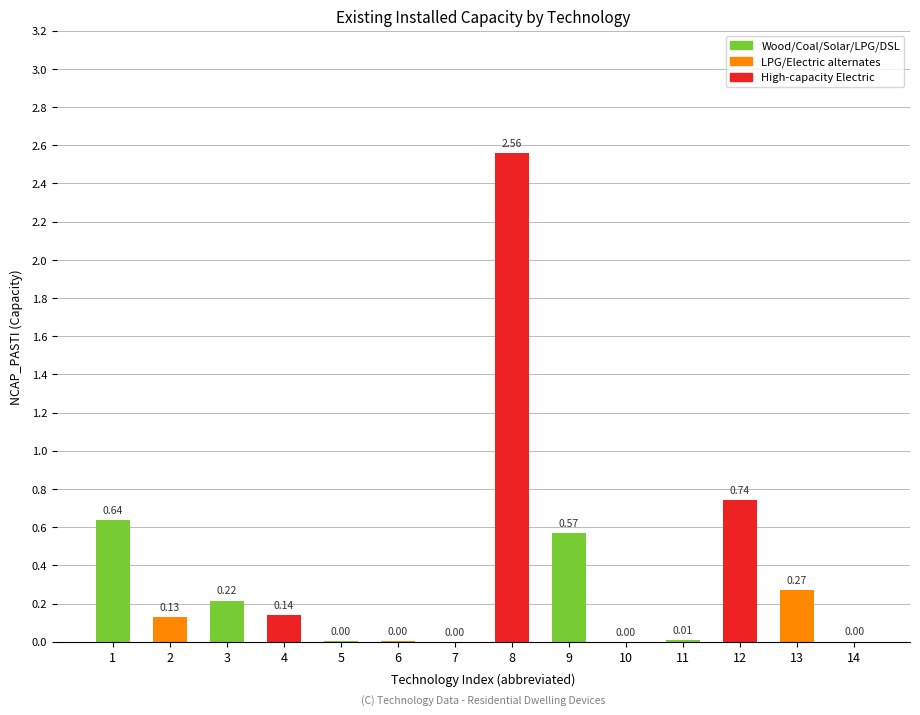

Which has a higher value, 11 or 13?

13